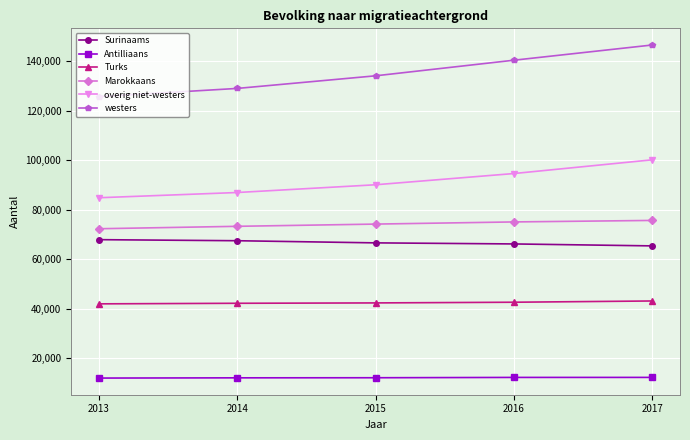

Rank the series by their maximum value, from lowest to highest.

Antilliaans, Turks, Surinaams, Marokkaans, overig niet-westers, westers